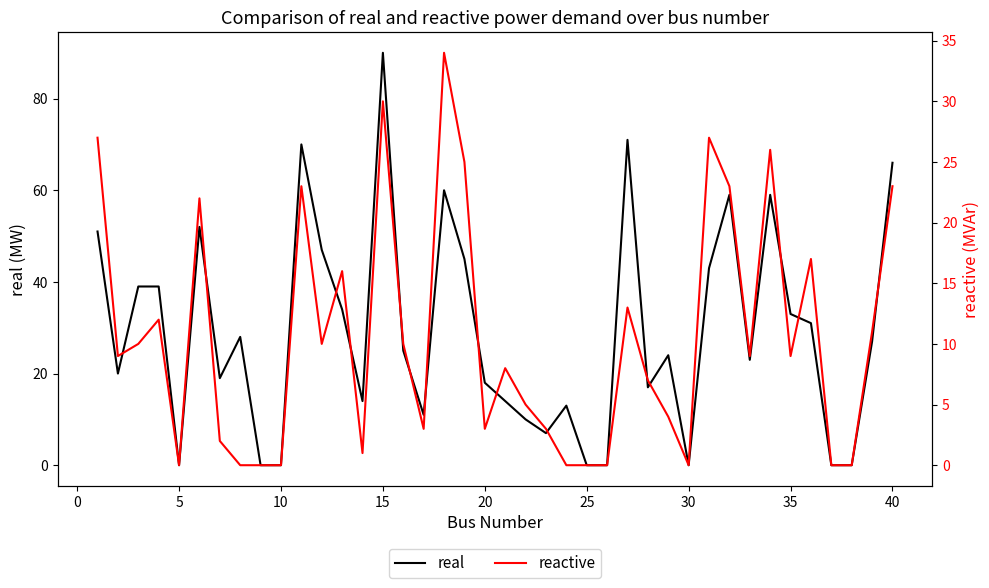

Is it true that real equals 56 at 35?

False